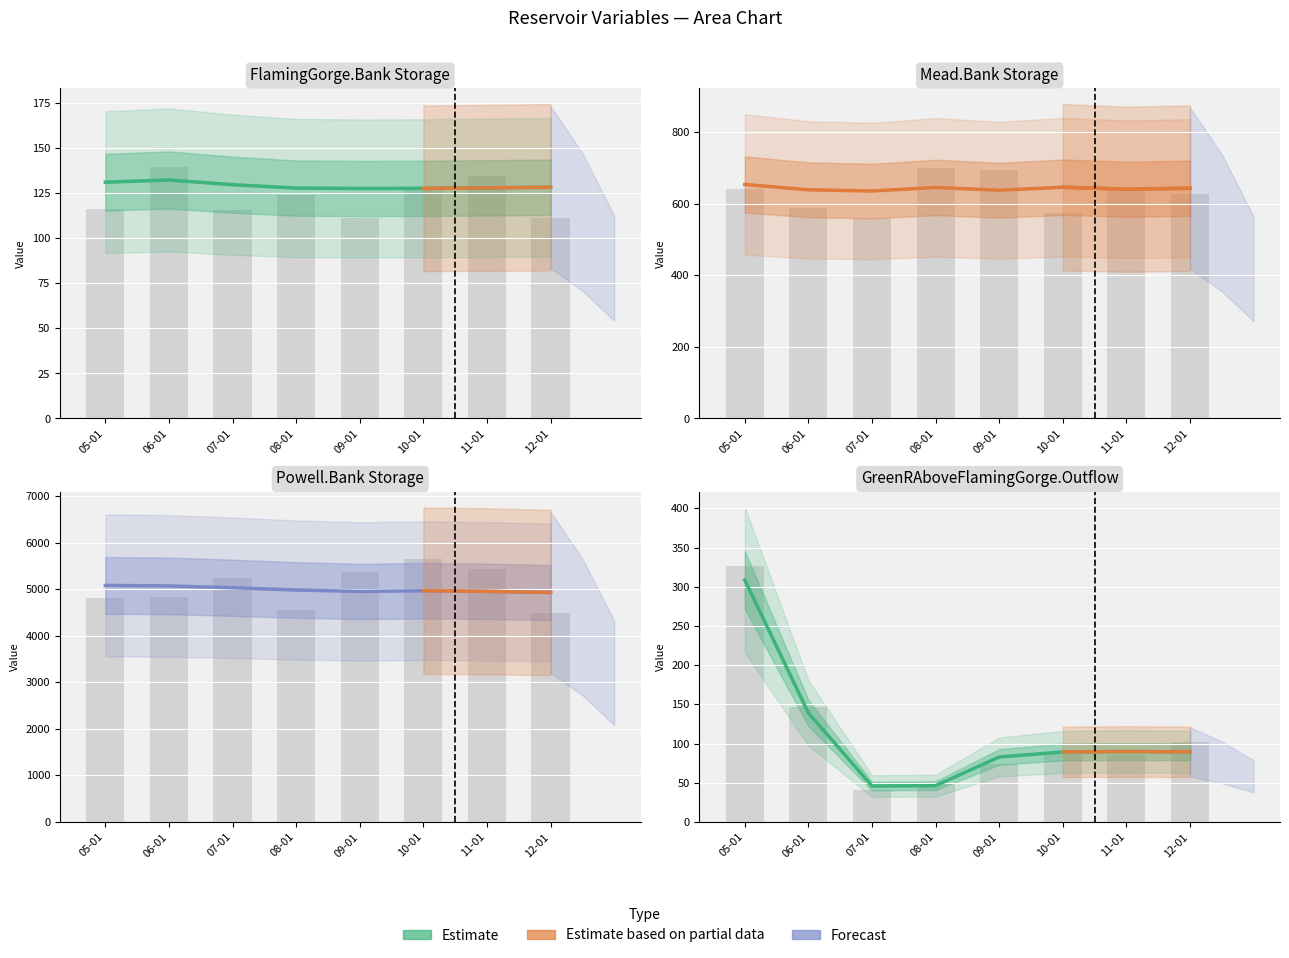

What is the sum of the values at 07-01 and 08-01?

92.2